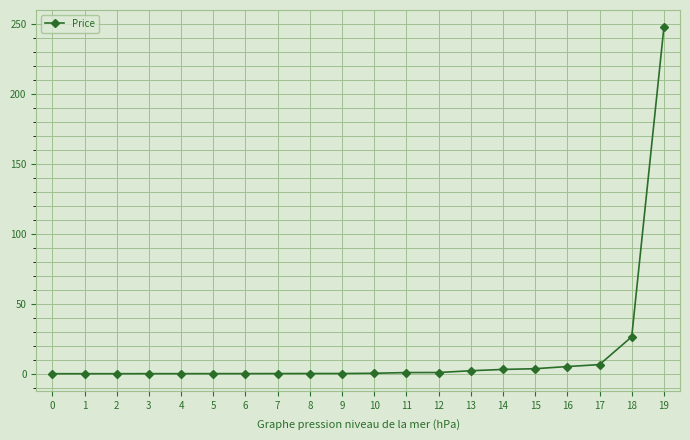

Which category has the highest value across all series?

19